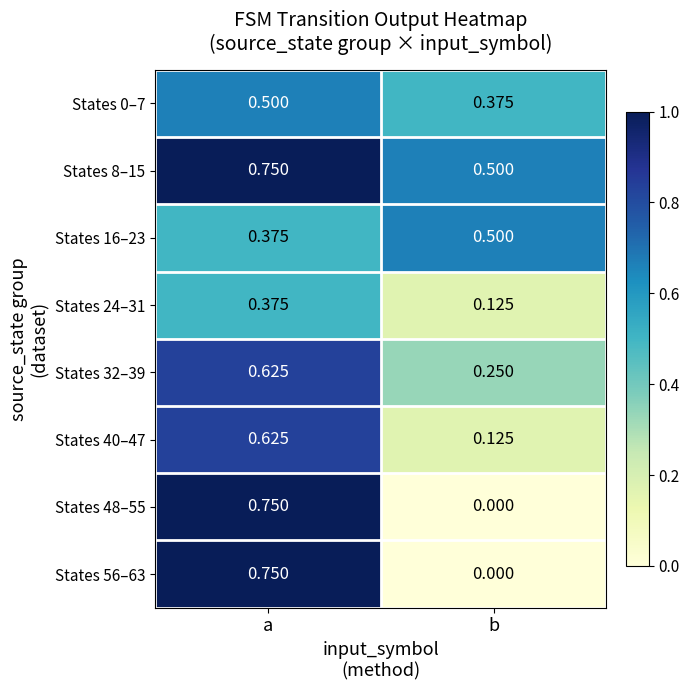

How many series are shown in this chart?

8